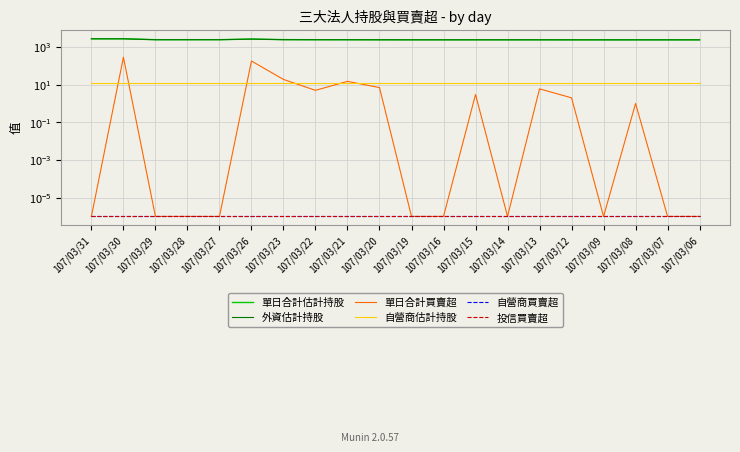

Which label corresponds to the smallest value in the chart?

107/03/31